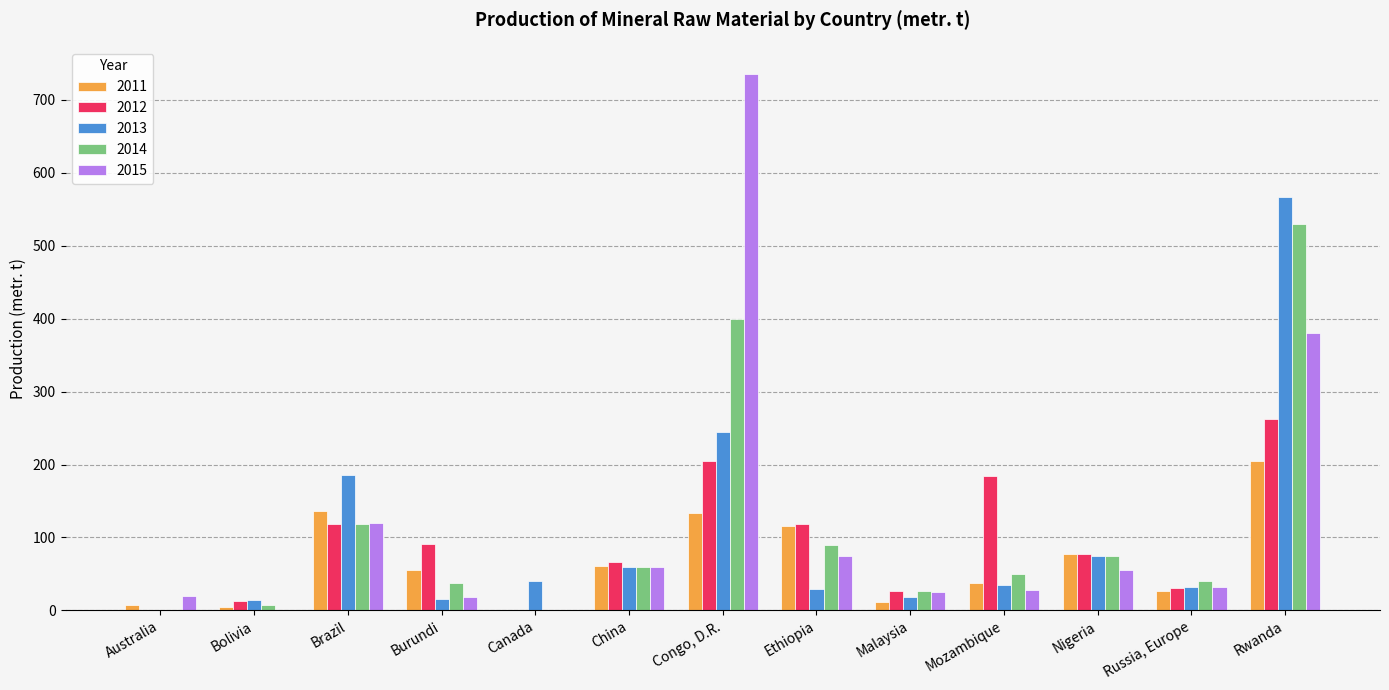

Is the value of 2013 at Canada greater than the value of 2014 at Ethiopia?

No